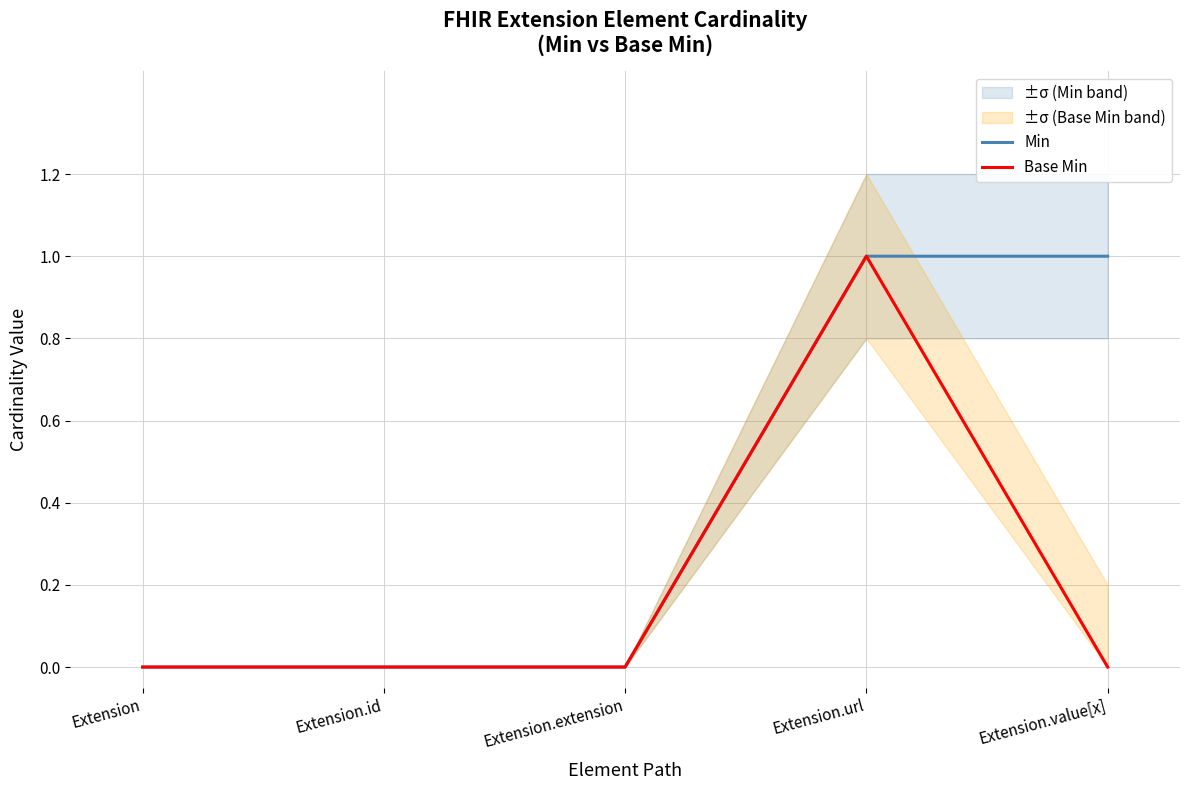

What is the label of the 4th point from the left?

Extension.url